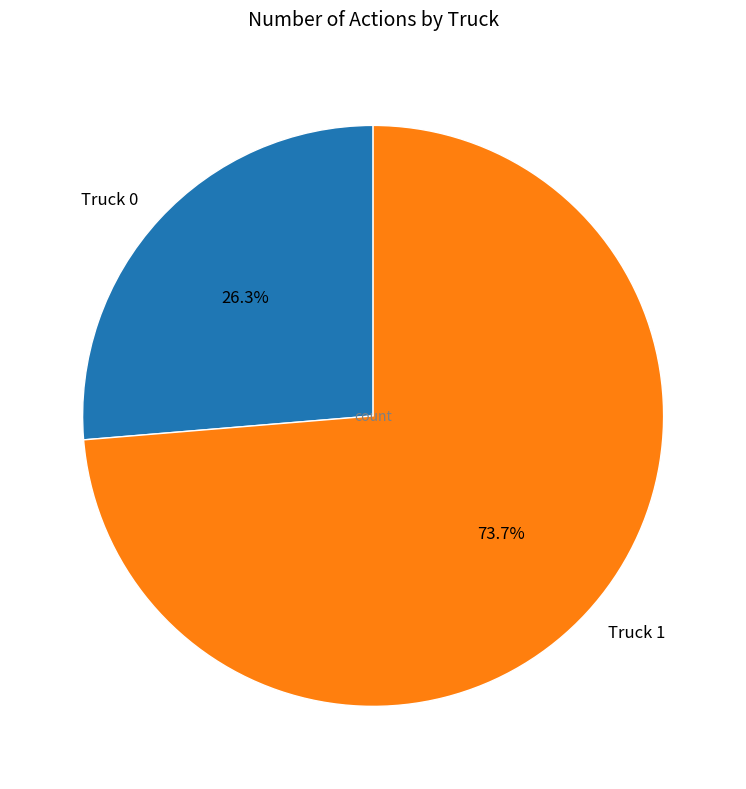

Does Truck 0 account for over 50% of the chart?

No